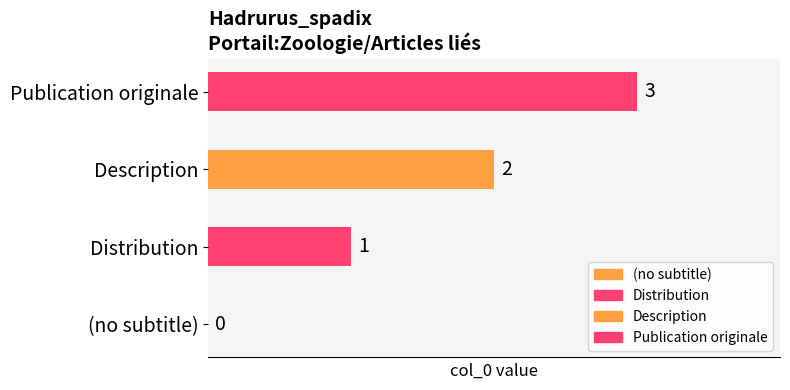

What is the maximum value shown in the chart?

3